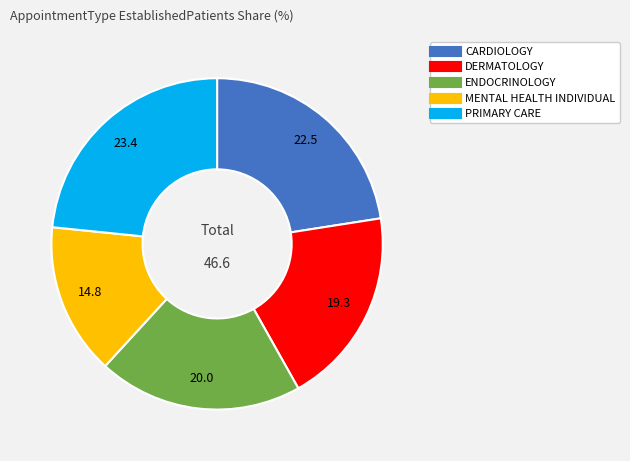

Which category has the biggest portion of the pie?

PRIMARY CARE